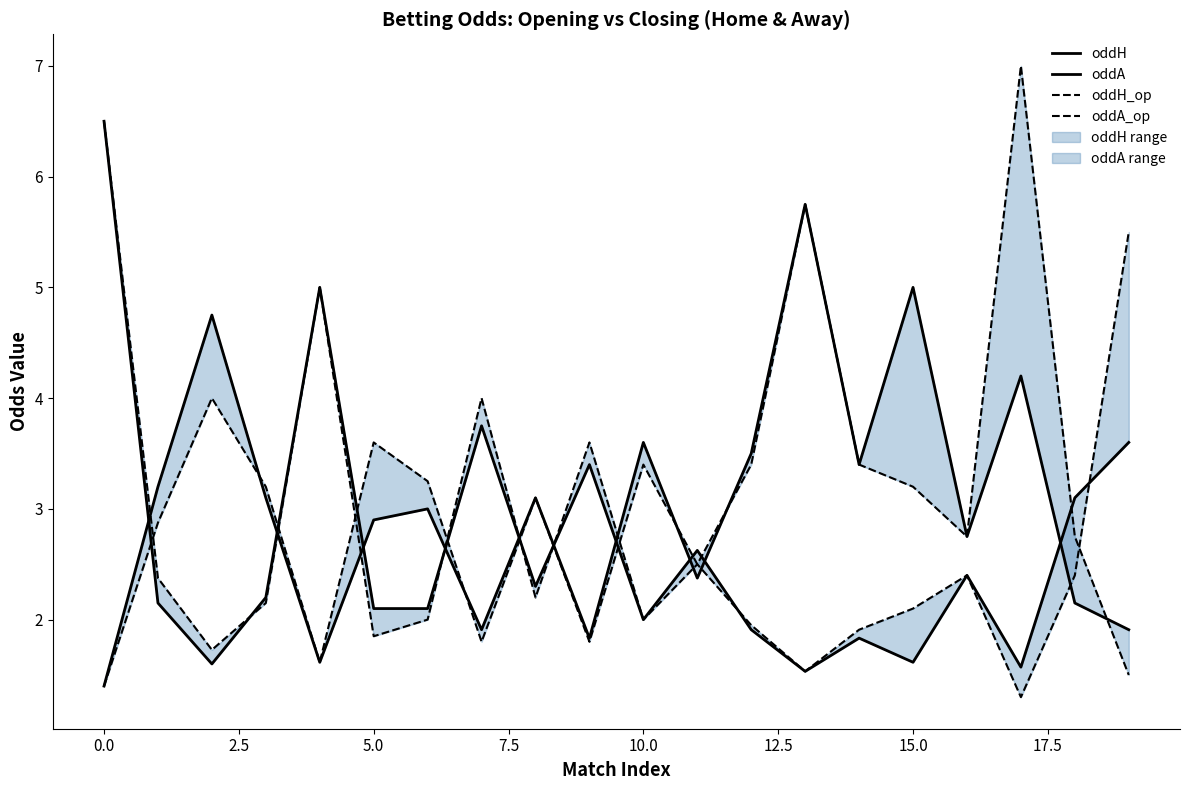

How many lines are shown in the chart?

4